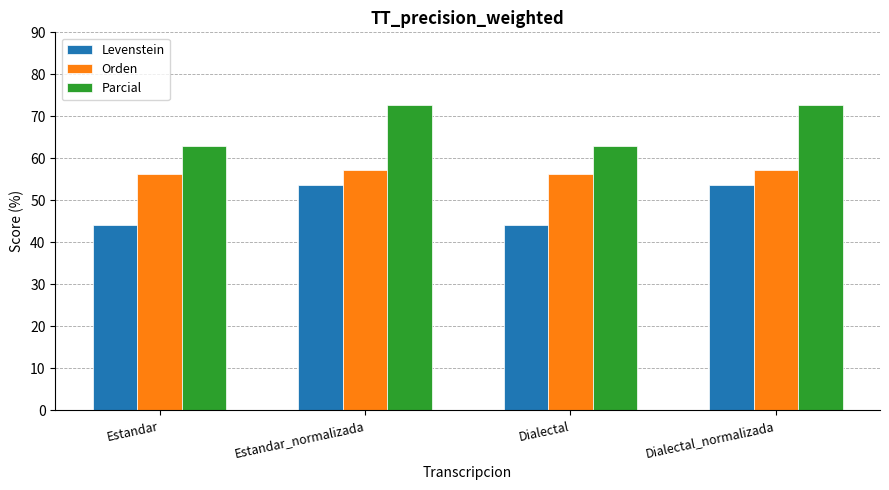

Is the value of Parcial at Estandar greater than the value of Levenstein at Estandar_normalizada?

Yes